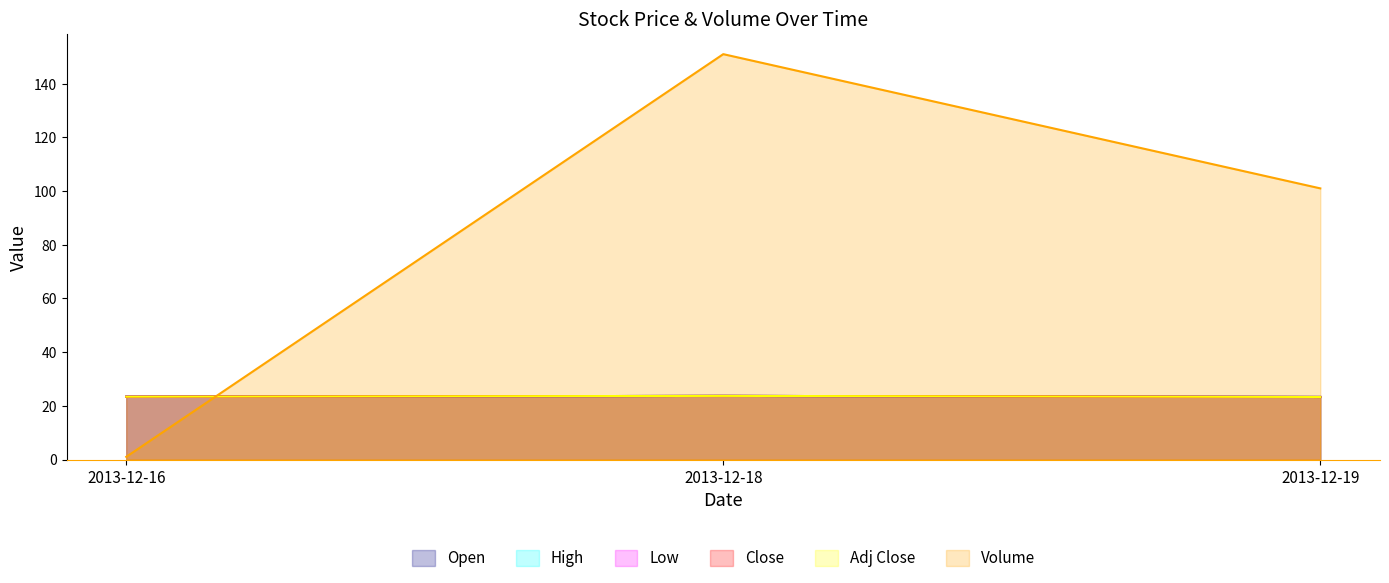

What are all the series names shown in the legend?

Open, High, Low, Close, Adj Close, Volume